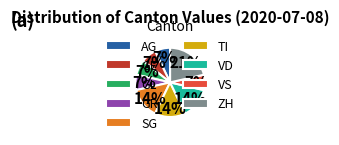

To the nearest percent, what percentage of the pie is TI?

14%